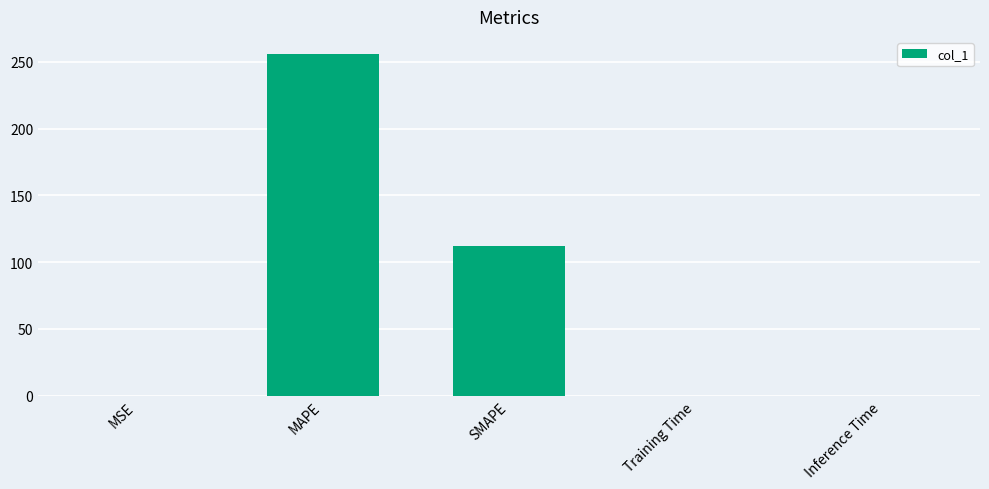

Is it true that the value at SMAPE is 112.3?

True